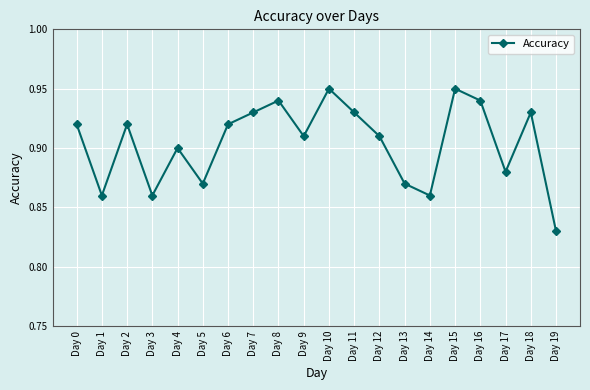

Which has a higher value, Day 19 or Day 15?

Day 15